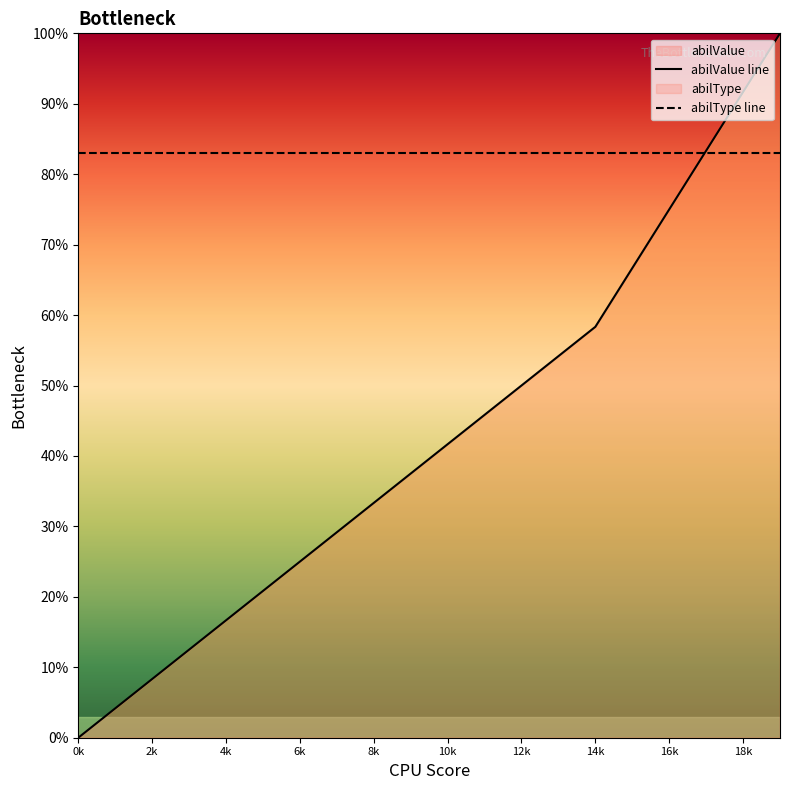

Rank the series at 10k from lowest to highest value.

abilValue line, abilType line